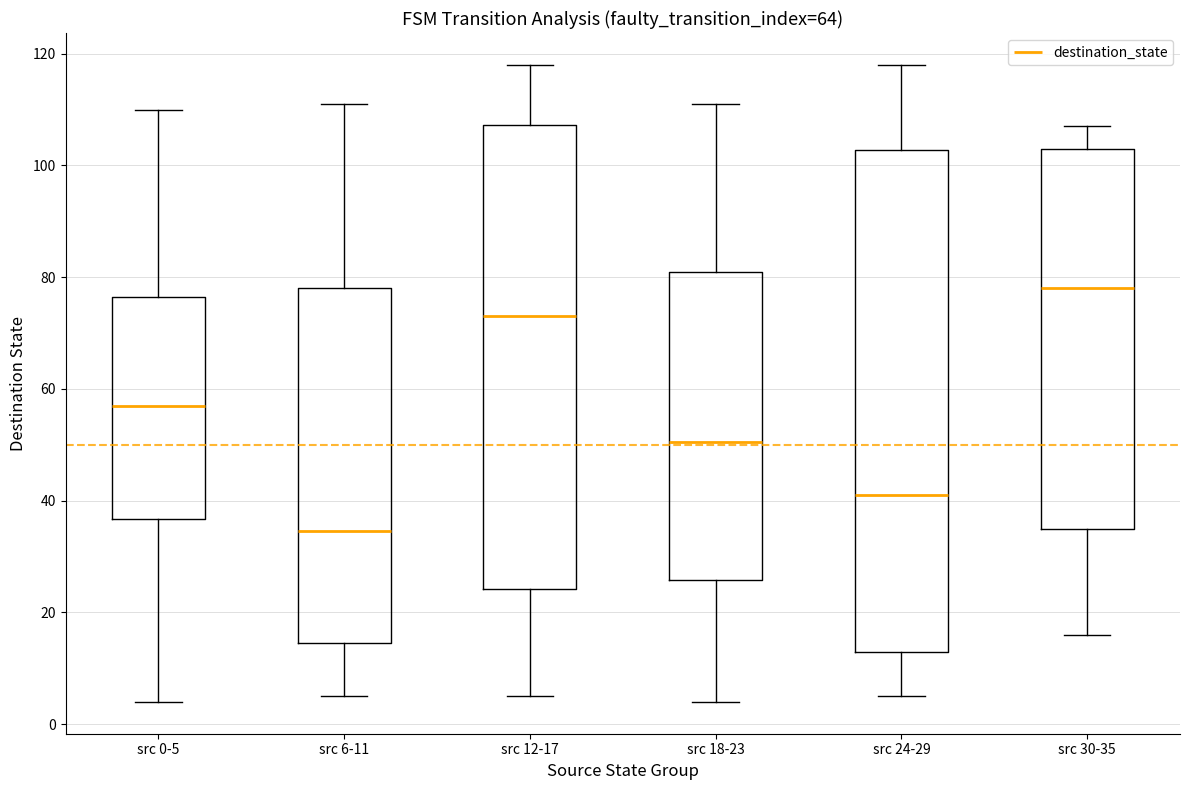

Which box has the highest median line?

src 30-35